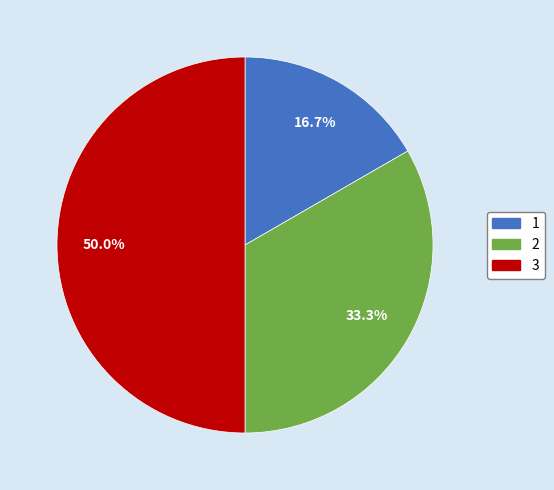

Is it true that 1 is 22% of the pie?

False